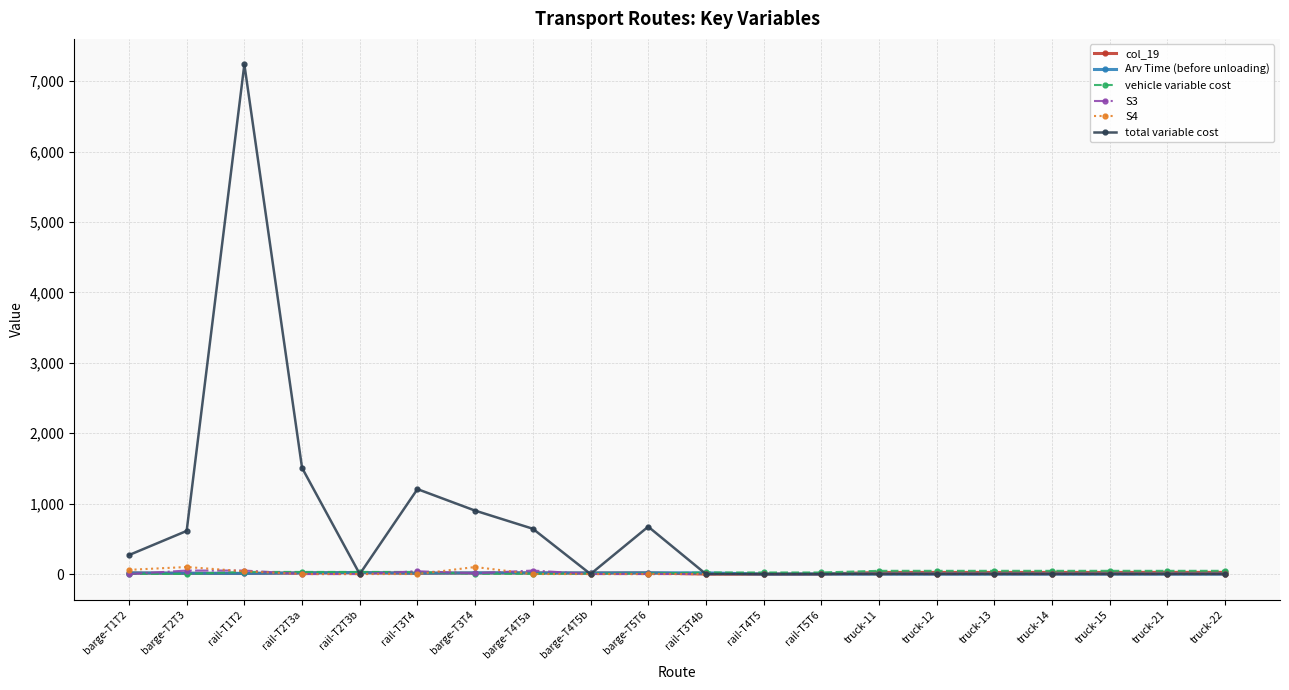

What is the label of the 11th point from the left?

rail-T3T4b